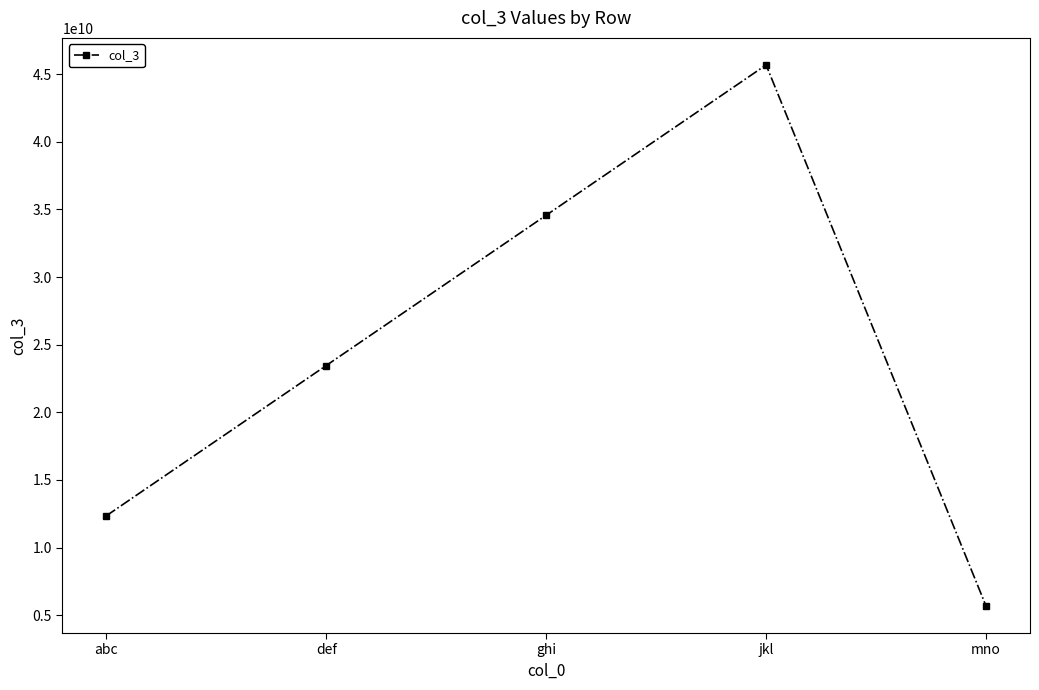

What is the change in value from jkl to mno?

-40000000000